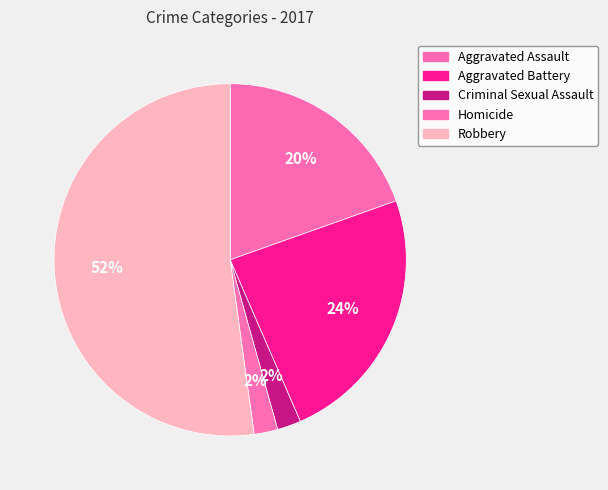

How much of the chart is everything except Robbery?

47.8%